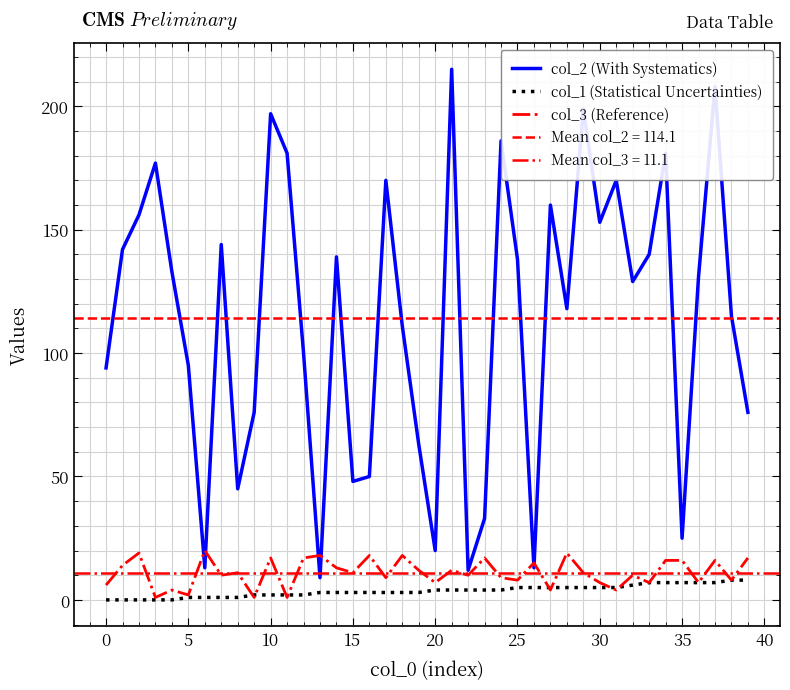

True or false: col_1 (Statistical Uncertainties) and col_2 (With Systematics) intersect in this chart.

False